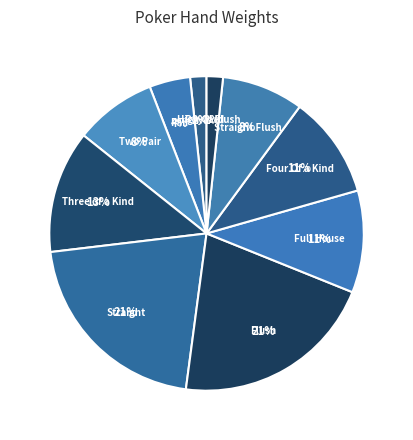

Combined, do Four Of a Kind and High Card account for over 50%?

No